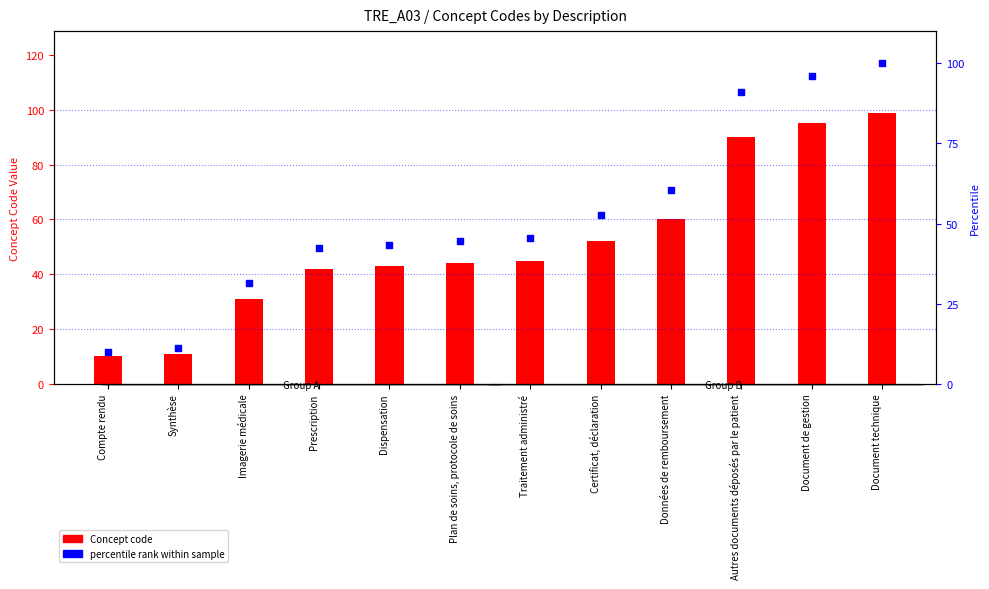

Is the value of percentile rank within sample at Données de remboursement greater than the value of Concept code at Document de gestion?

No